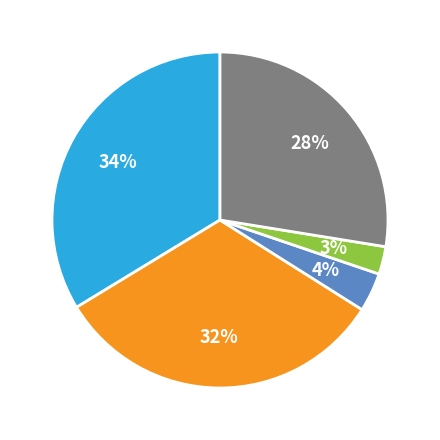

Is there a majority slice in this chart?

No